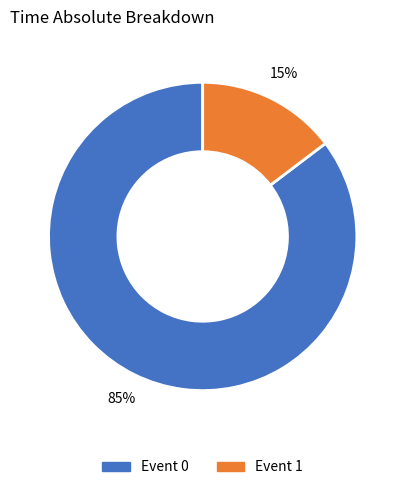

To the nearest percent, what is the average slice percentage?

50%